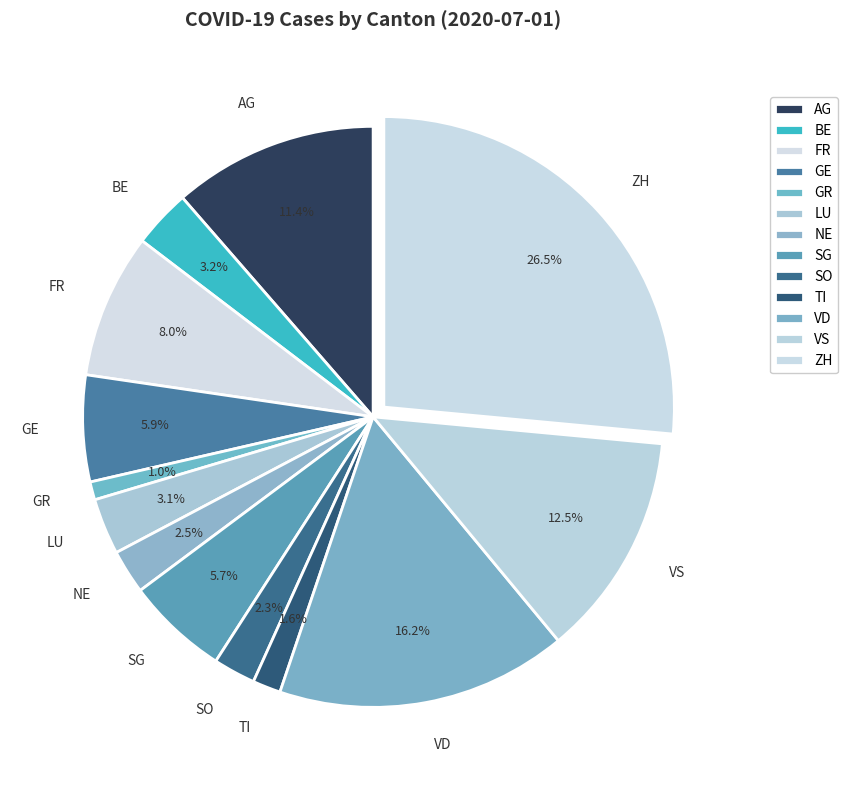

What portion of the pie excludes VD?

83.8%